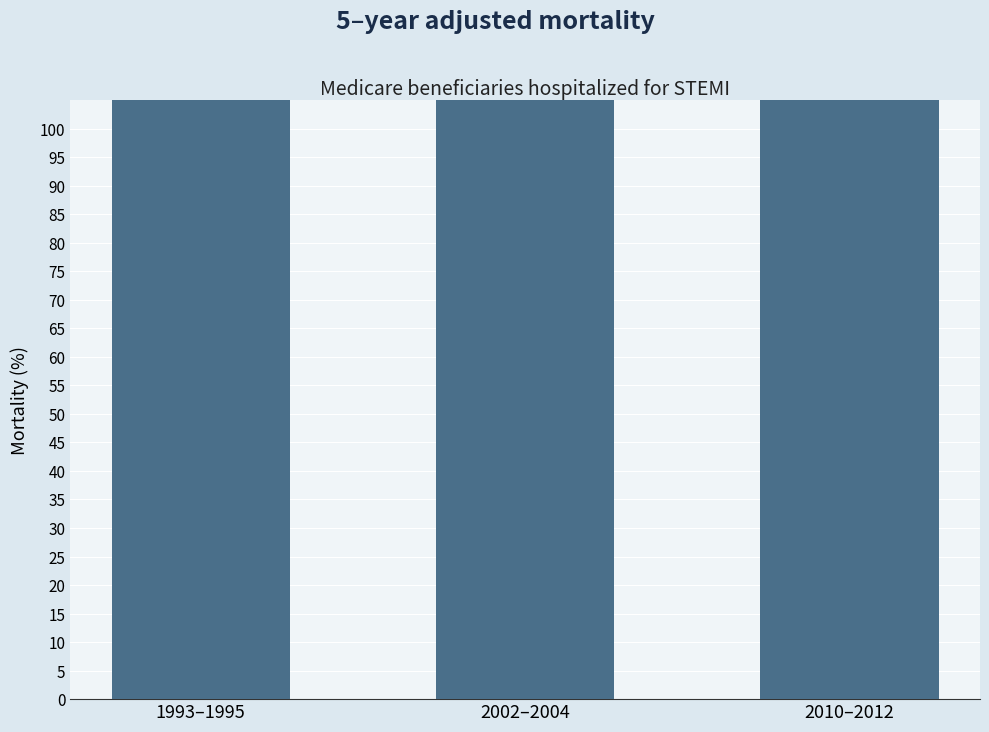

What is the change in value from 1993–1995 to 2002–2004?

+2.7